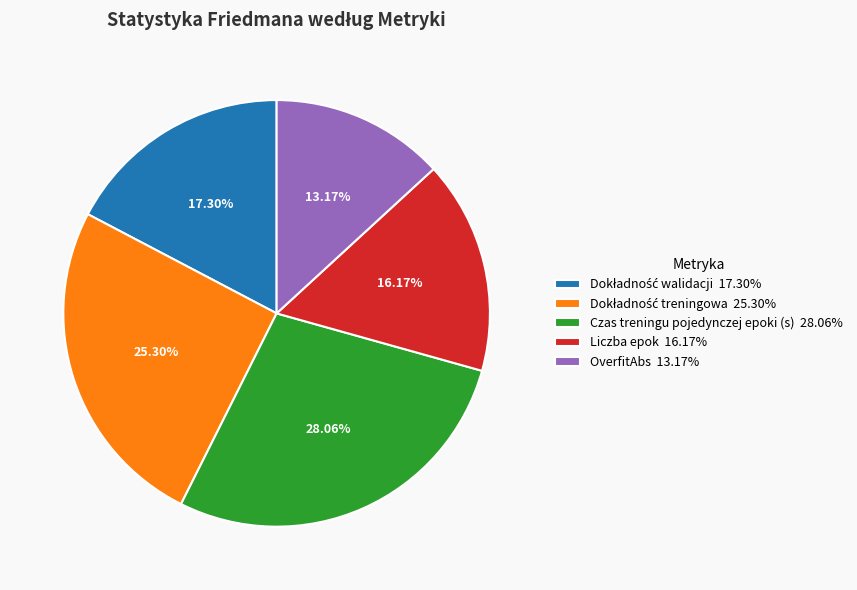

Which has a higher value, OverfitAbs 13.17% or Liczba epok 16.17%?

Liczba epok 16.17%